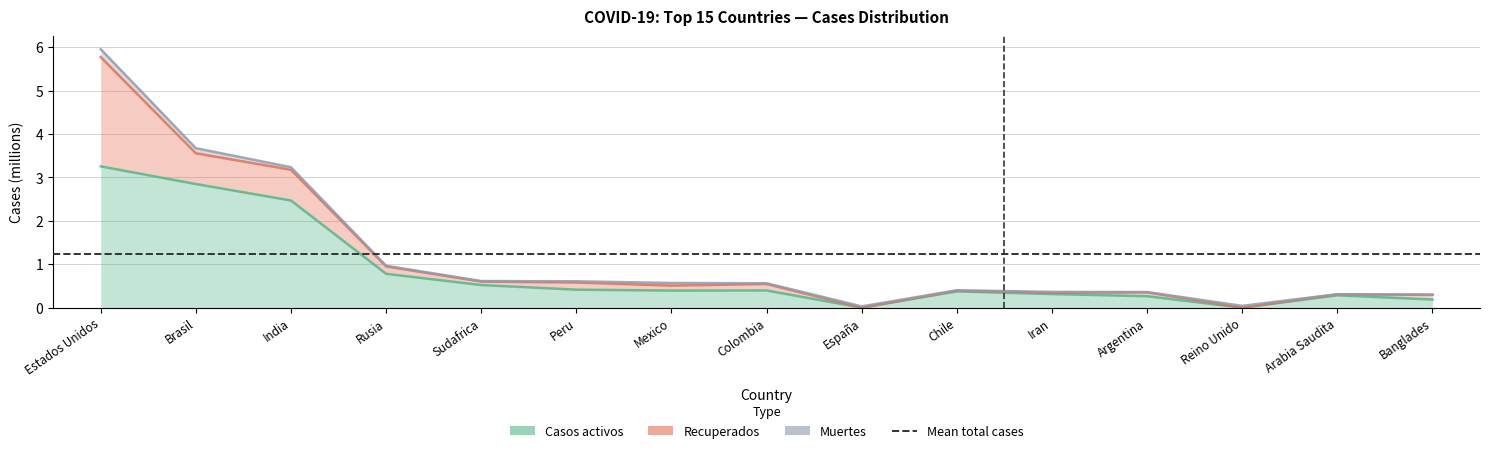

How many lines are shown in the chart?

2